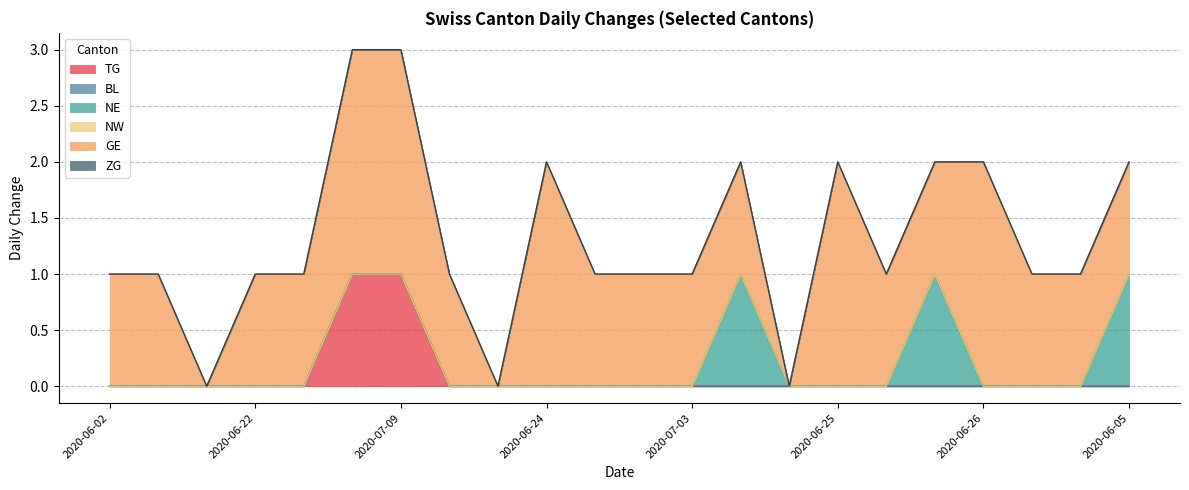

Which label corresponds to the smallest value in the chart?

2020-06-02